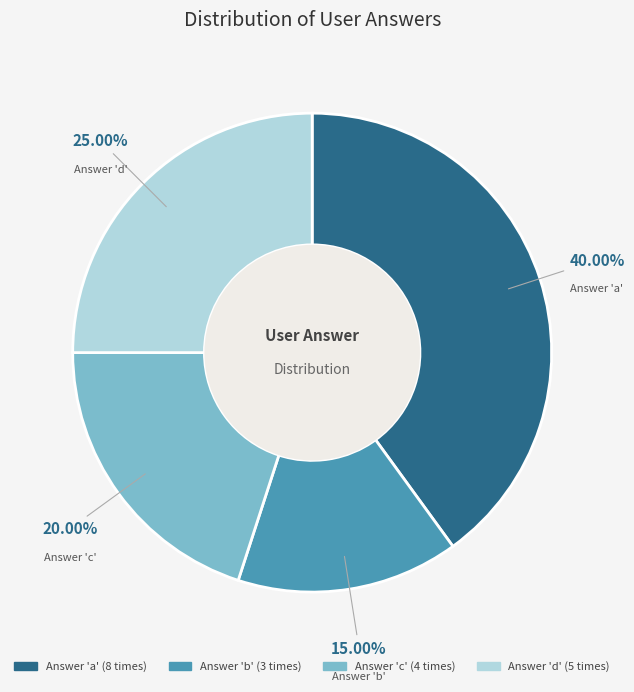

How many segments does this pie chart have?

4